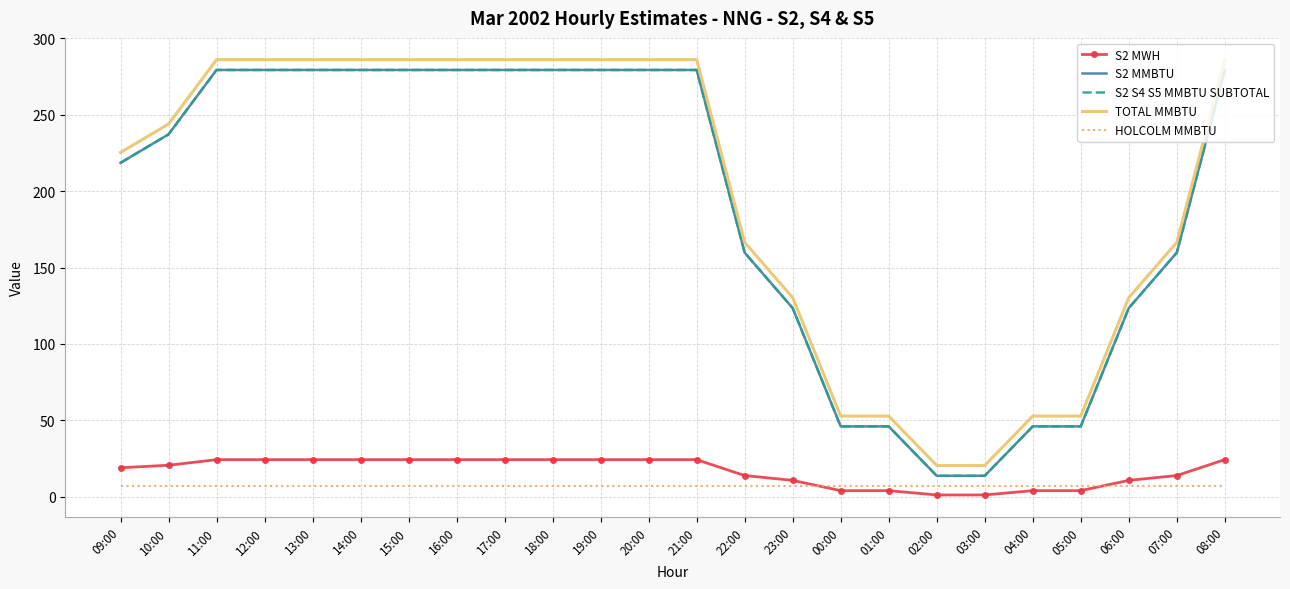

What is the maximum value shown in the chart?

286.1